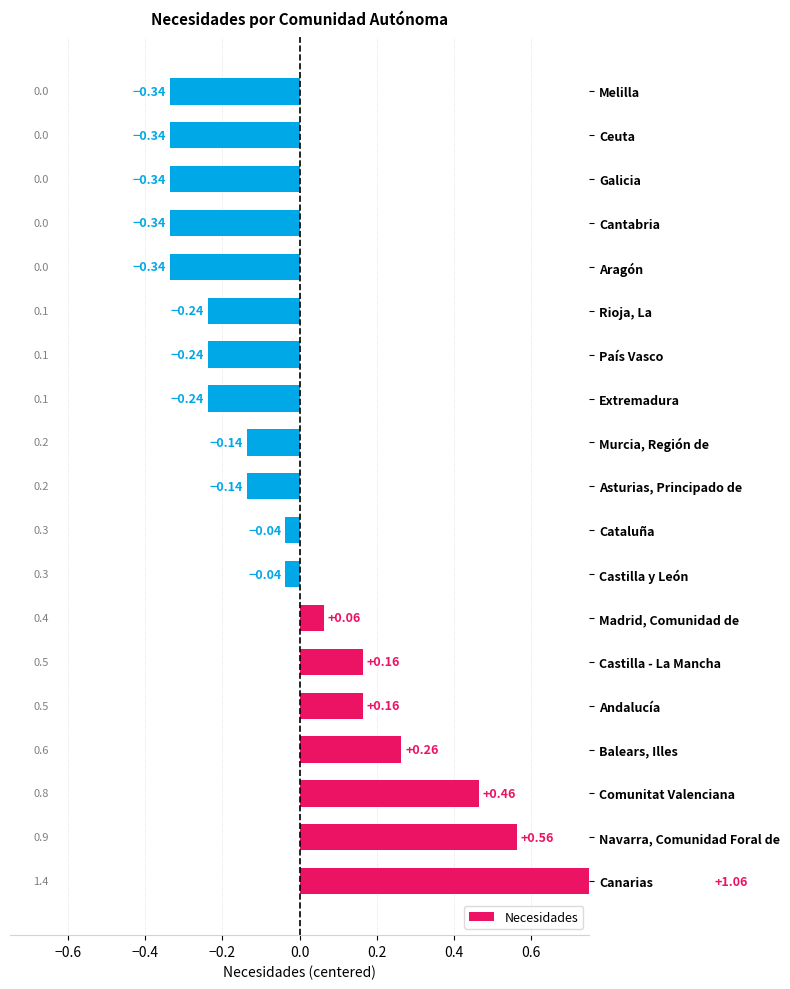

How many bars are there in total?

19